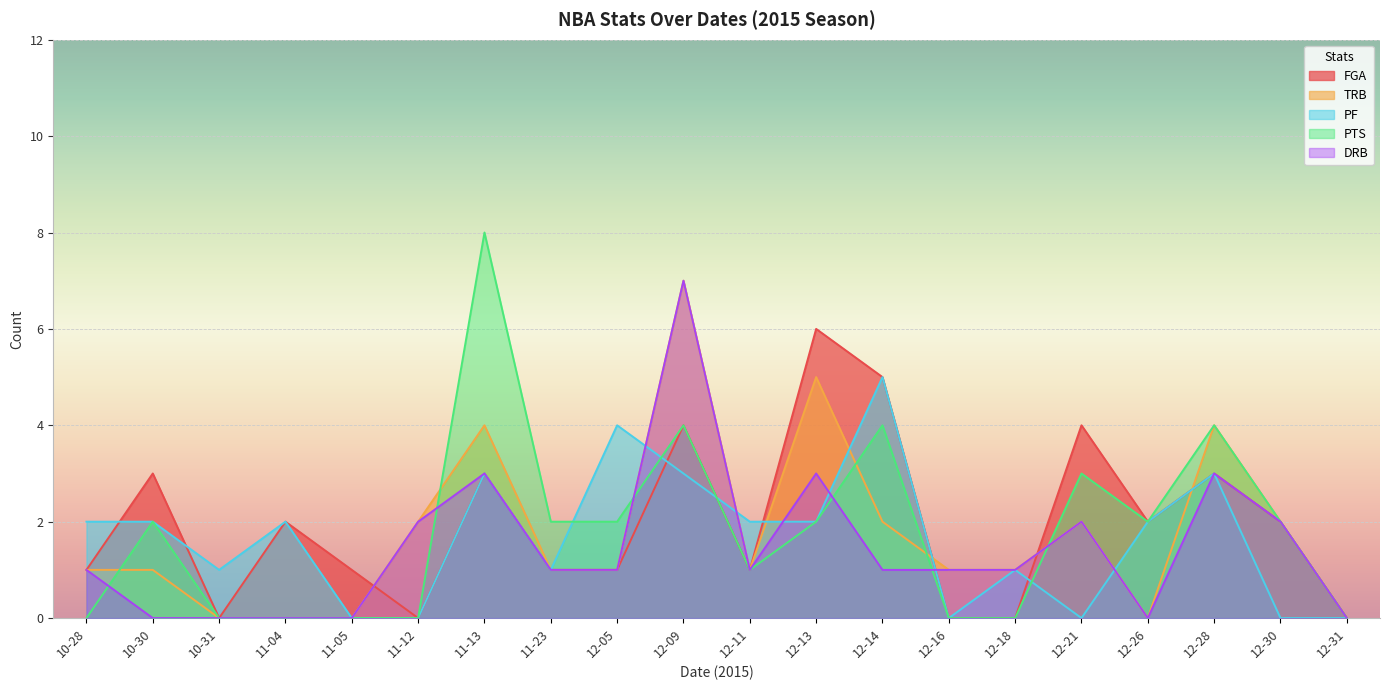

At which category is the sum across all series the highest?

12-09